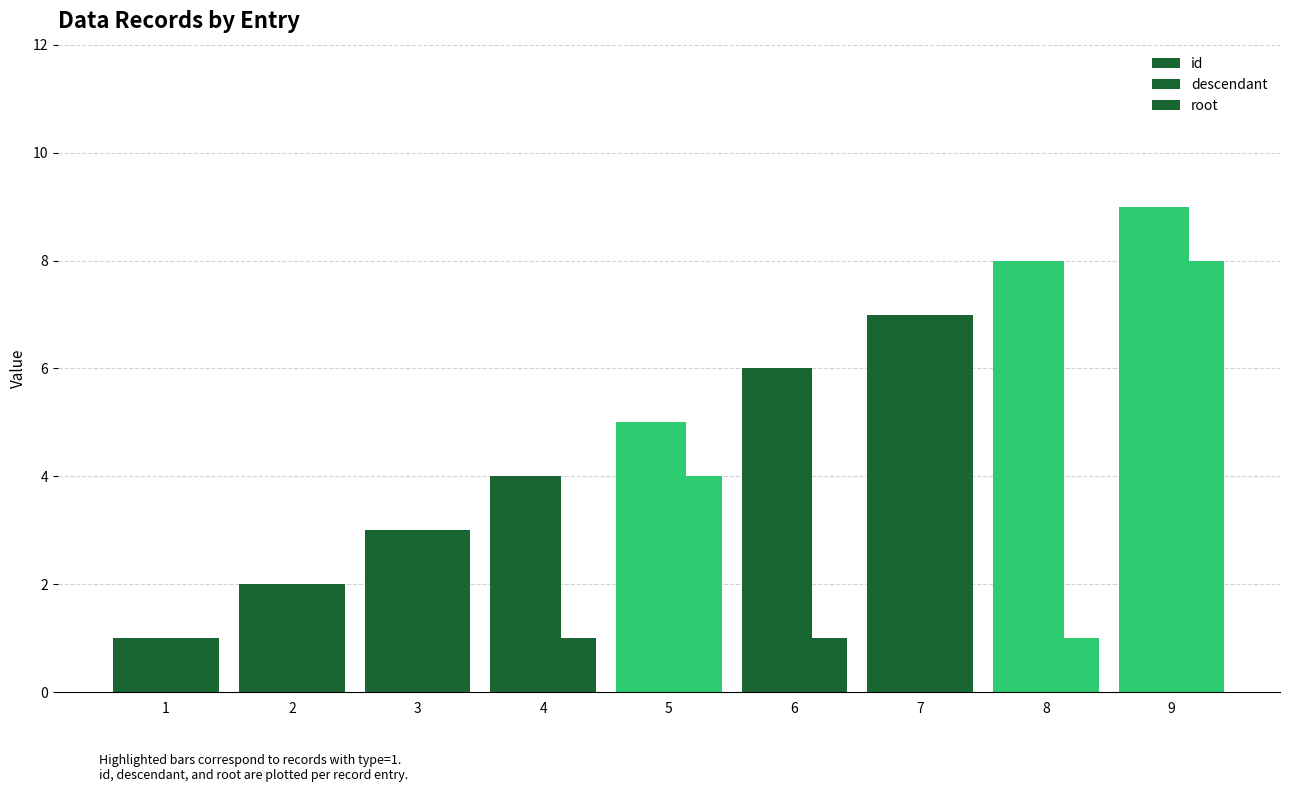

Are the bars horizontal?

No